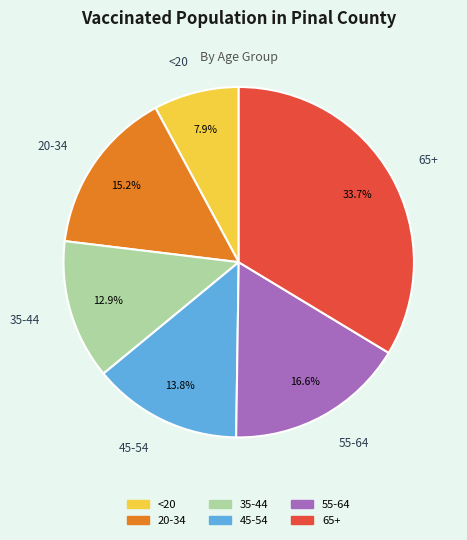

To the nearest percent, what percentage of the pie is 20-34?

15%